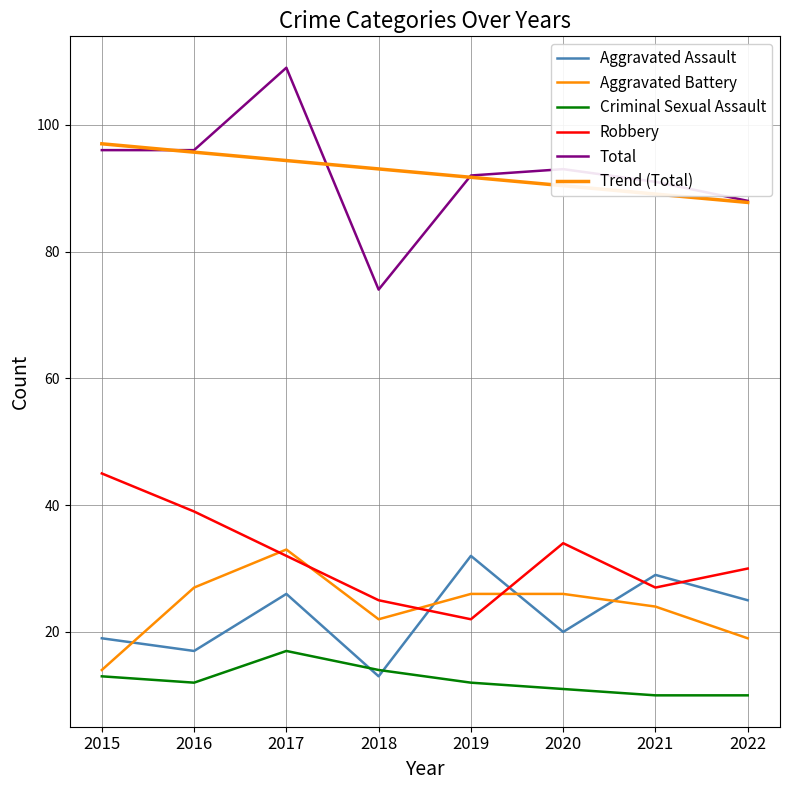

True or false: Total and Criminal Sexual Assault intersect in this chart.

False